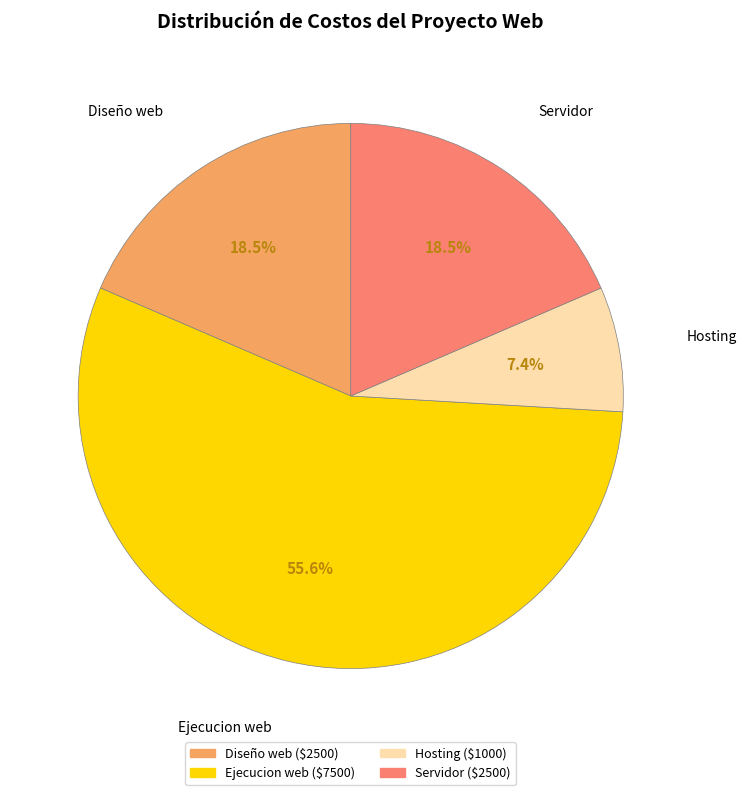

How many segments does this pie chart have?

4